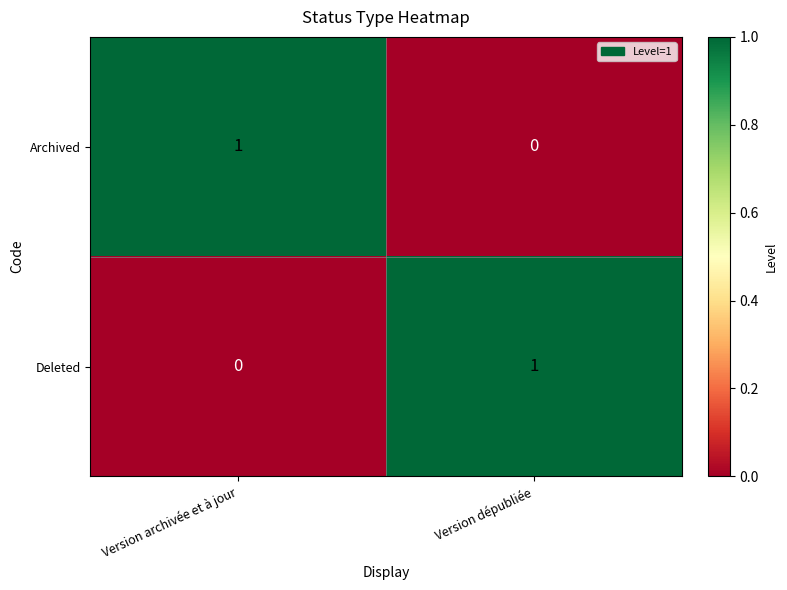

Is the value of Deleted at Version archivée et à jour greater than the value of Archived at Version archivée et à jour?

No